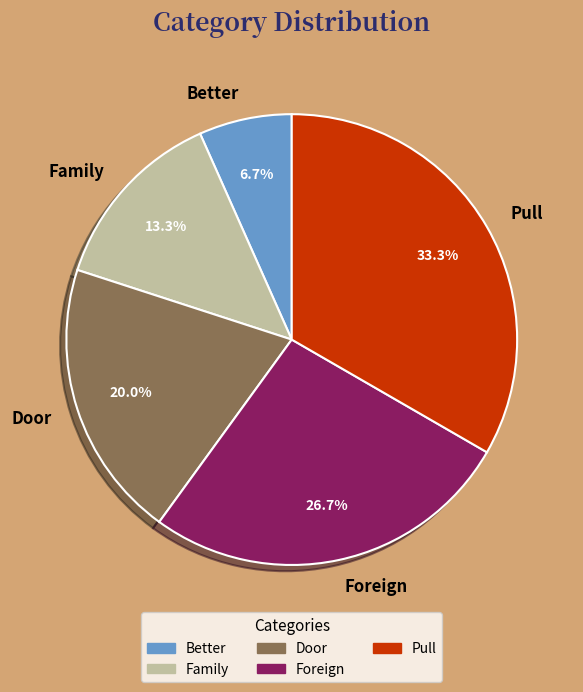

Does Better represent more than half of the total?

No